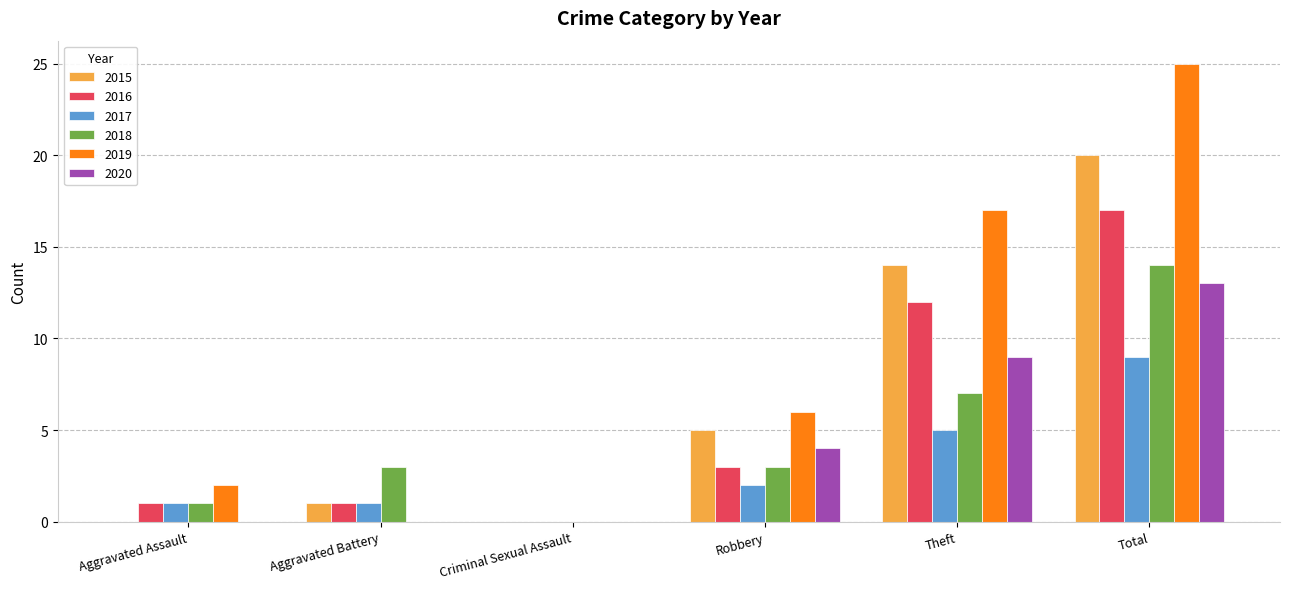

What are all the series names shown in the legend?

2015, 2016, 2017, 2018, 2019, 2020